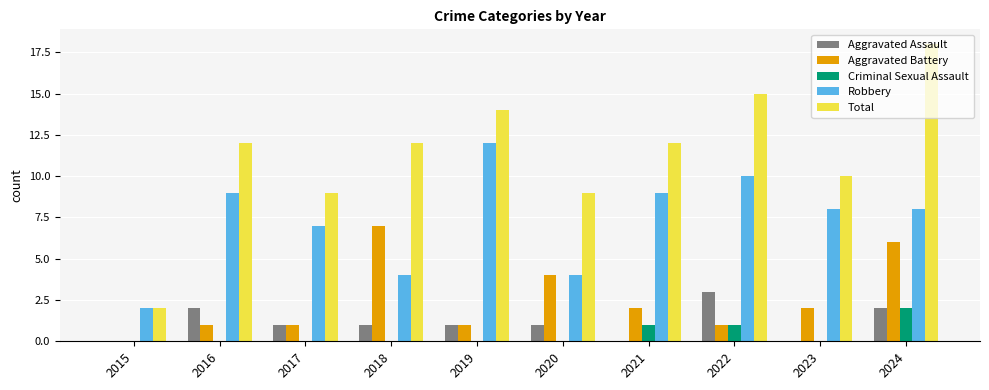

What is the sum of all Robbery values?

73